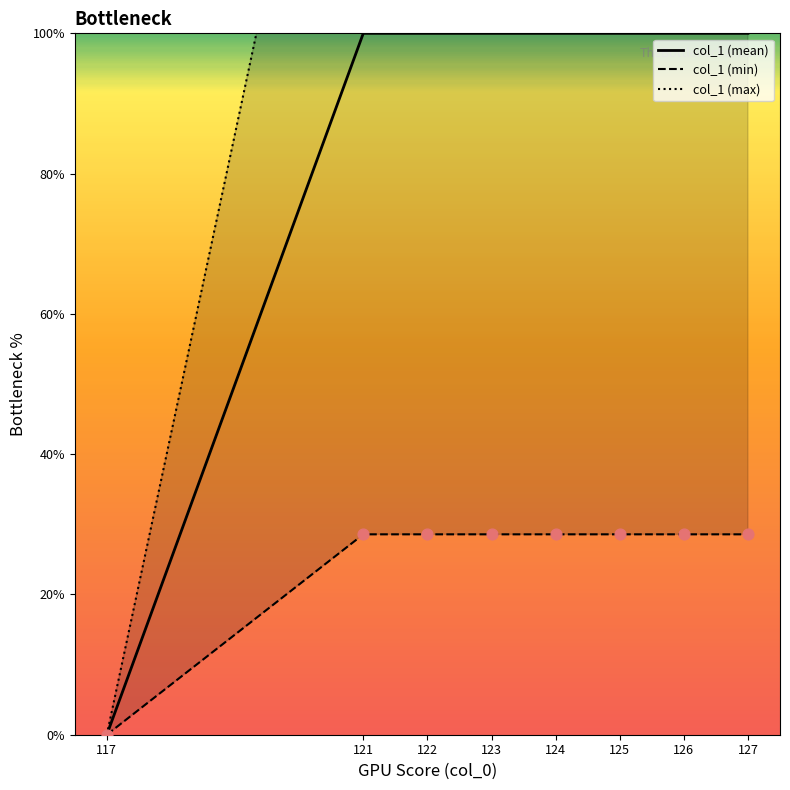

What is the total value across all series at 125?

300.0